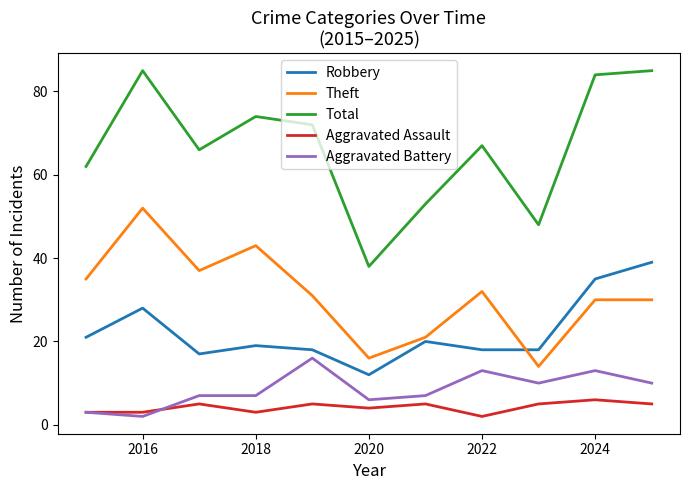

Which series has the widest spread of values?

Total